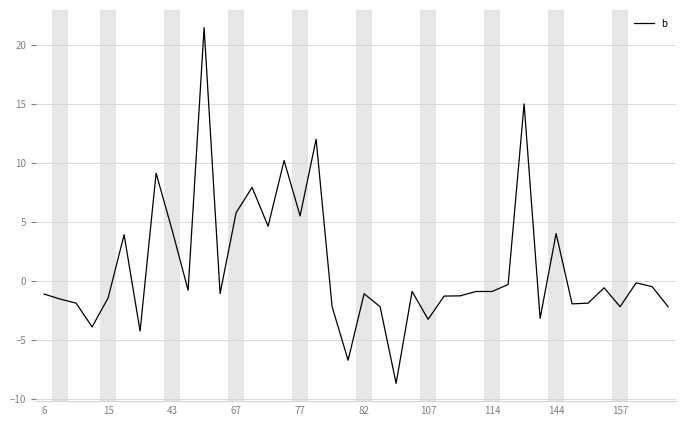

What is the smallest value displayed?

-8.7